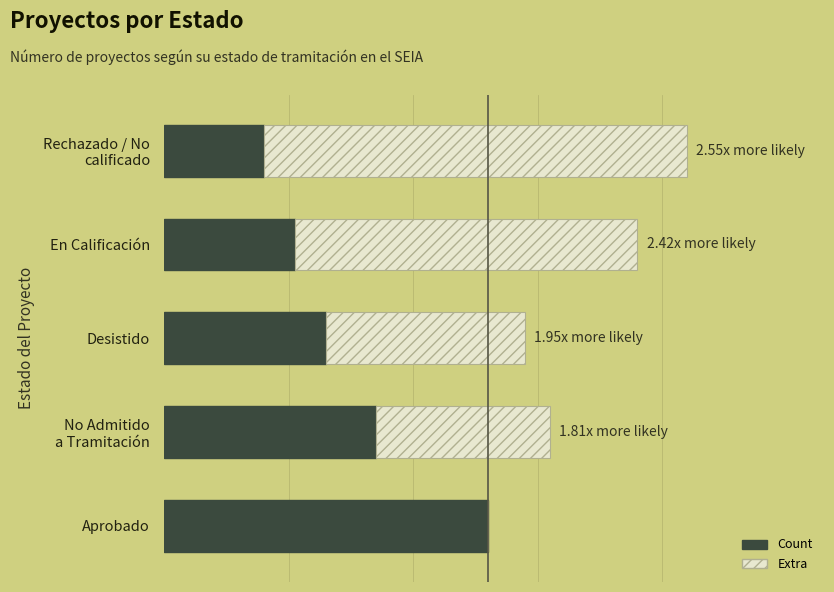

What are all the series names shown in the legend?

Count, Extra